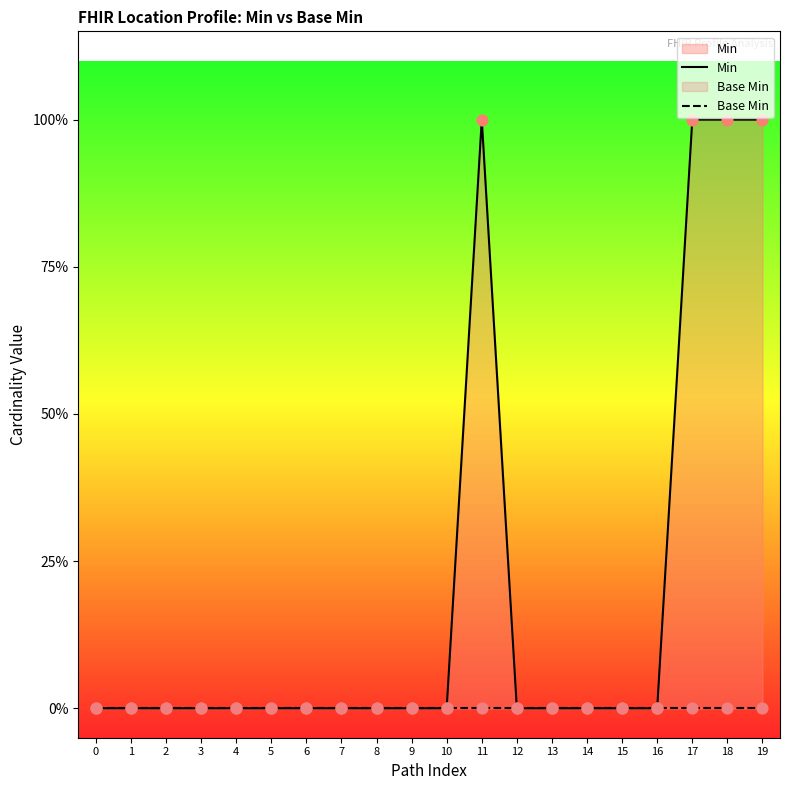

Which series reaches the minimum Y coordinate?

Min